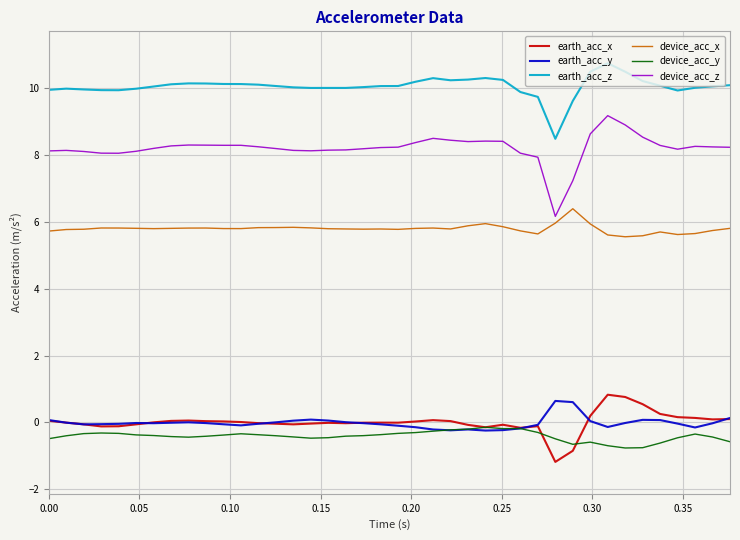

True or false: device_acc_x and earth_acc_x cross at least once.

False